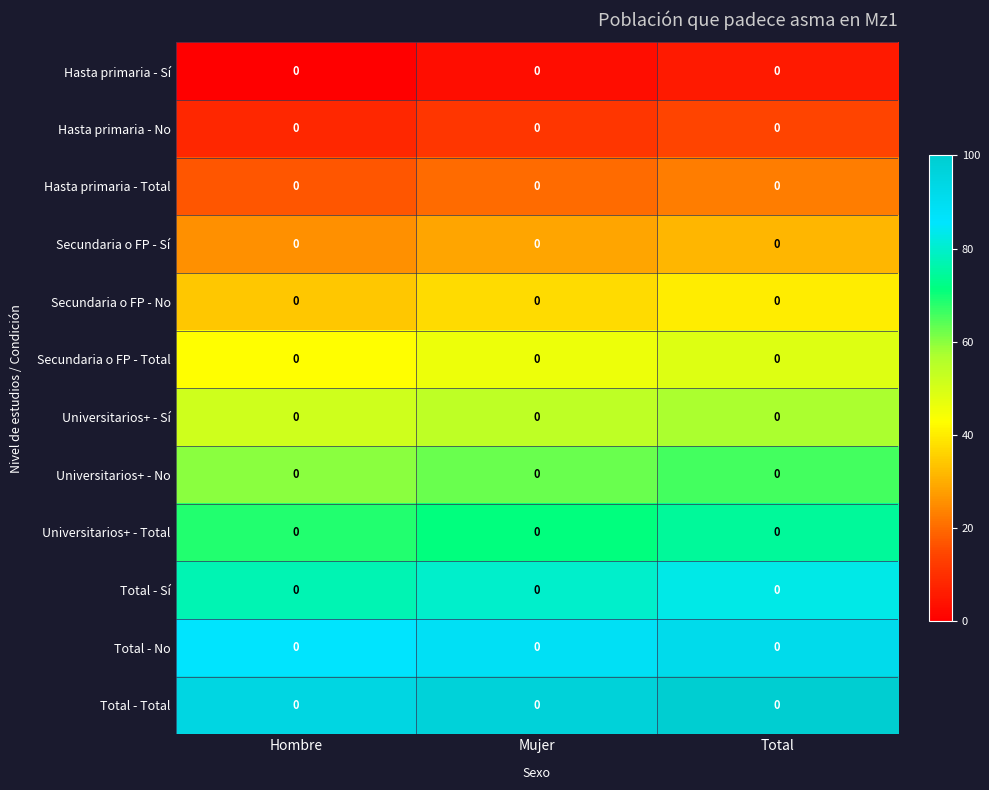

Rank the series at Total from lowest to highest value.

Hasta primaria - Sí, Hasta primaria - No, Hasta primaria - Total, Secundaria o FP - Sí, Secundaria o FP - No, Secundaria o FP - Total, Universitarios+ - Sí, Universitarios+ - No, Universitarios+ - Total, Total - Sí, Total - No, Total - Total